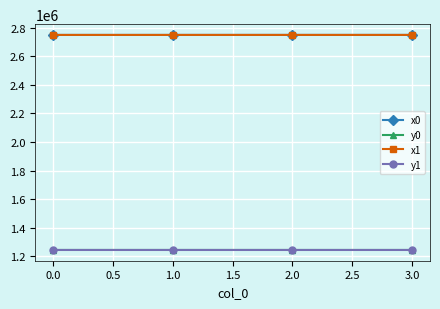

Does the chart display data point markers on the line(s)?

Yes